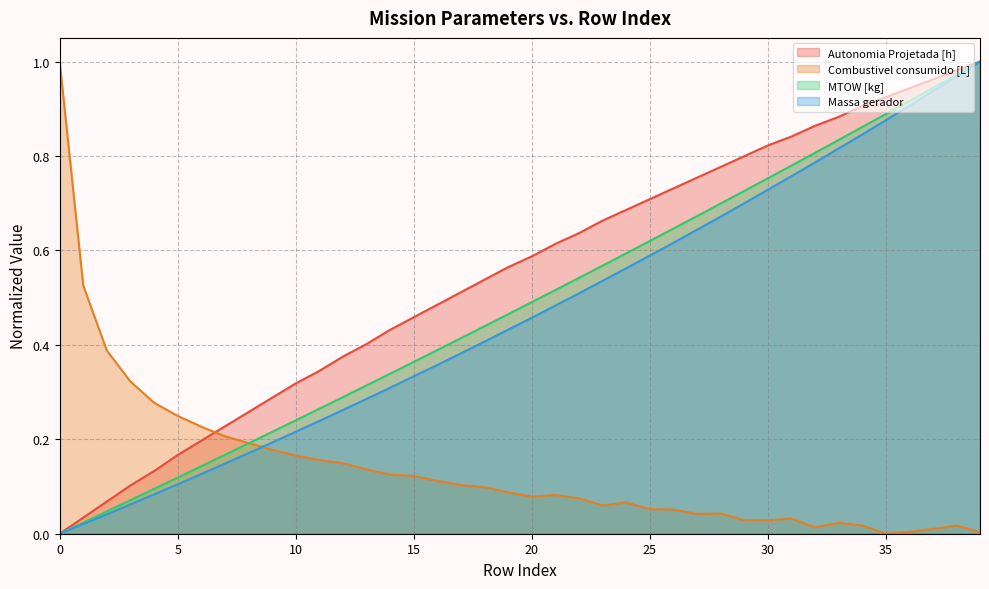

What is the approximate value of Massa gerador at 20?

0.5